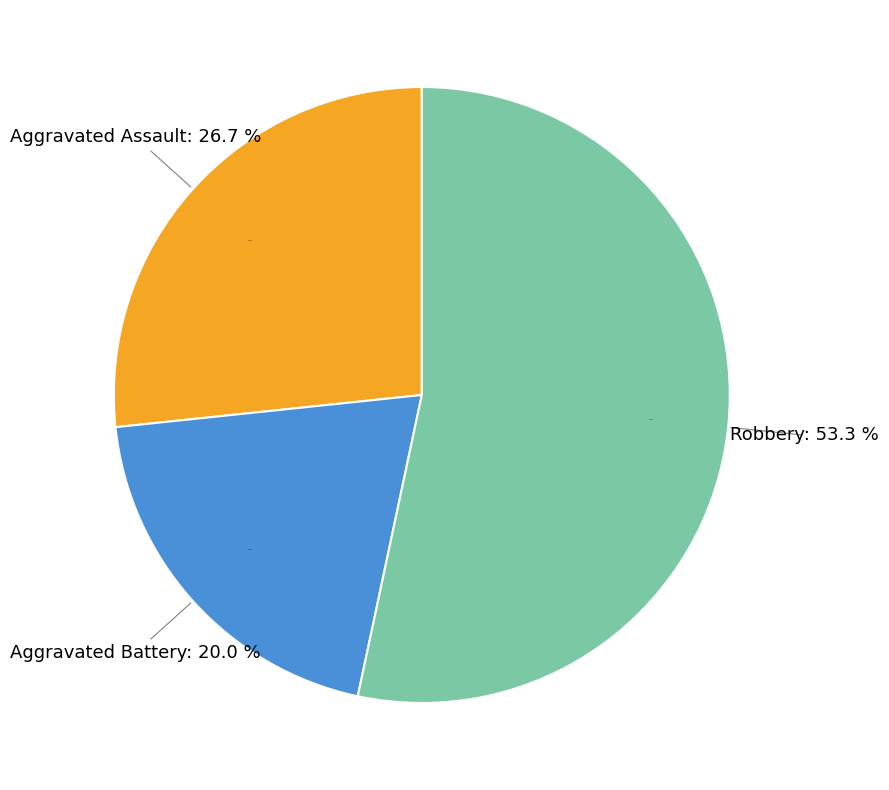

Which slice is the largest?

Robbery